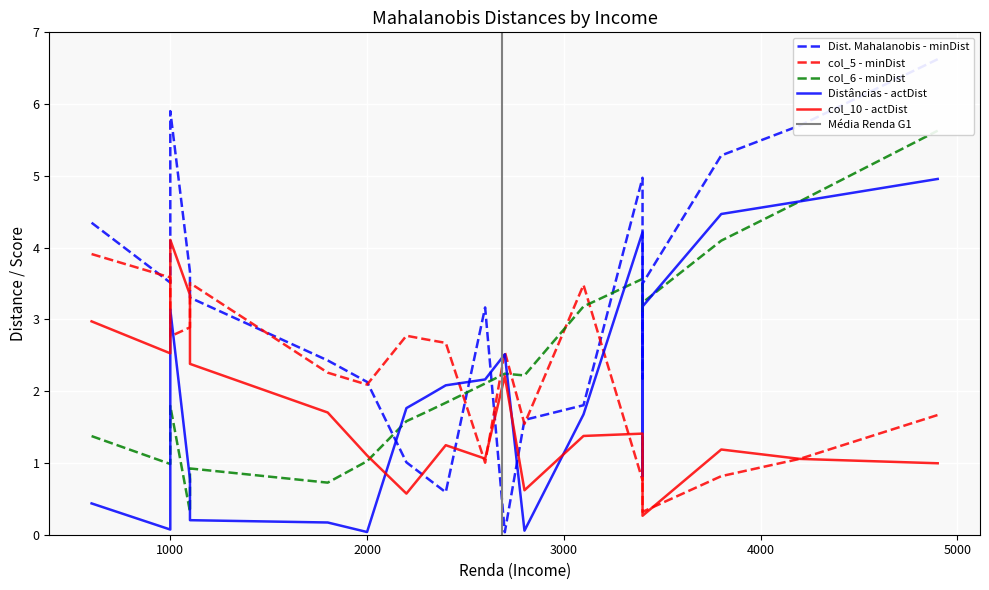

True or false: col_10 has more than 0 interior local peaks.

True